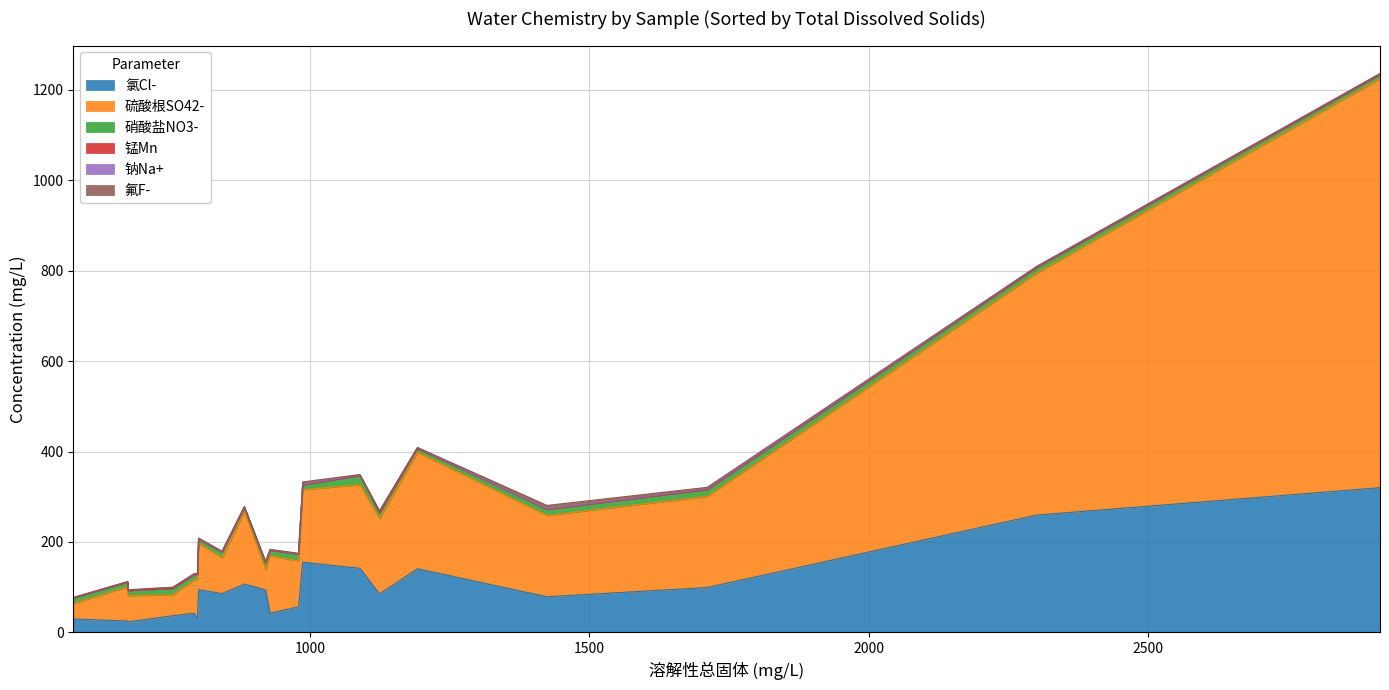

What is the value of the 硝酸盐NO3- point at the 16th from the left?

12.2